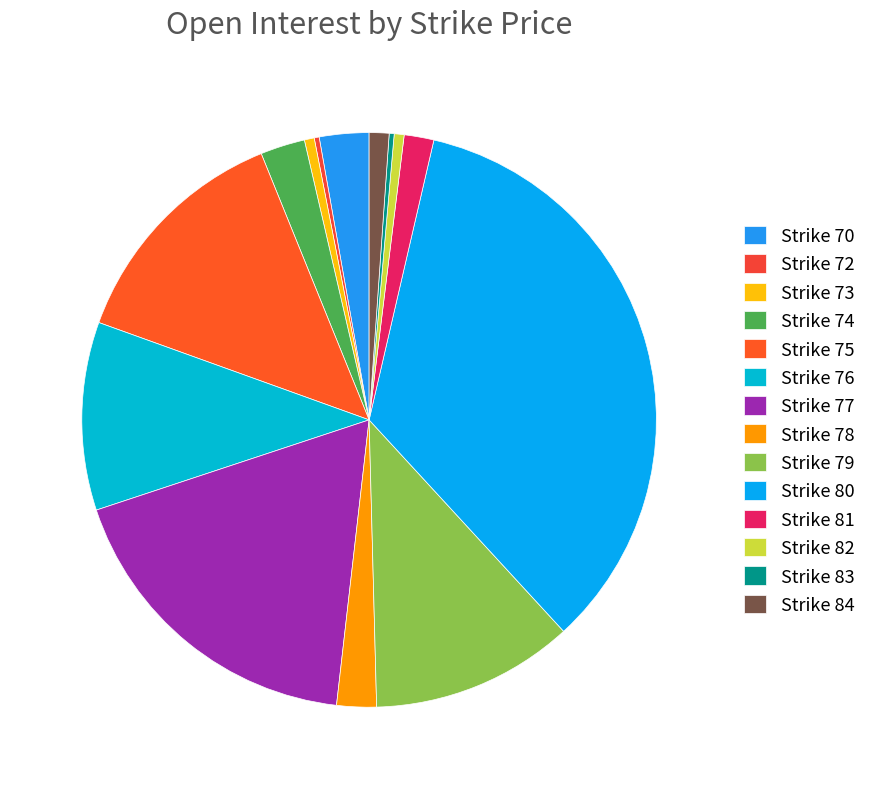

How much of the chart is everything except Strike 79?

88.6%